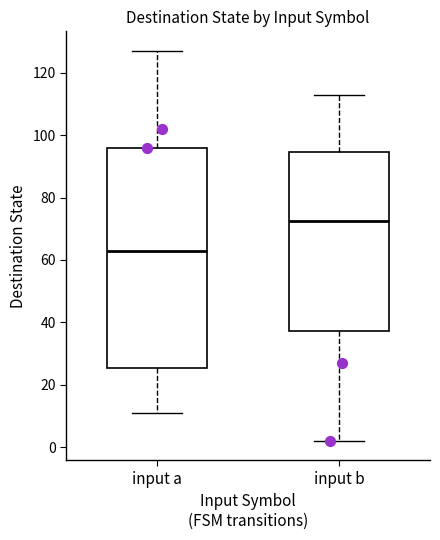

Where does the median line of the box for input b sit on the y-axis? The values are not printed on the chart, so give them approximately, as read against the axis.

72